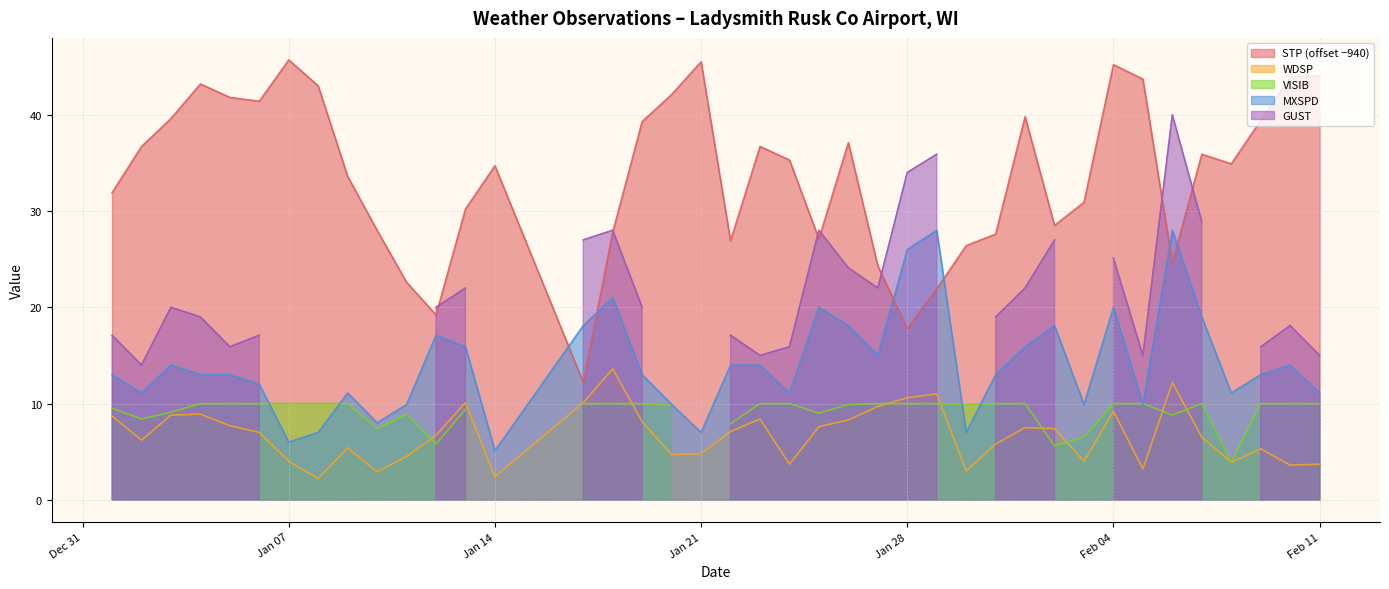

How many data points in MXSPD are above 13?

18